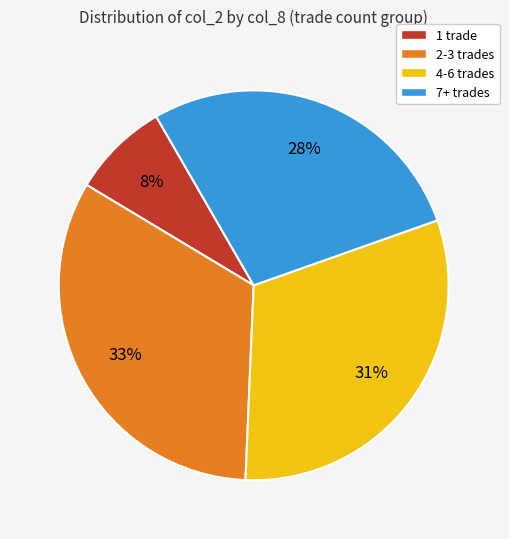

What percentage is the 2-3 trades slice, to the nearest percent?

33%